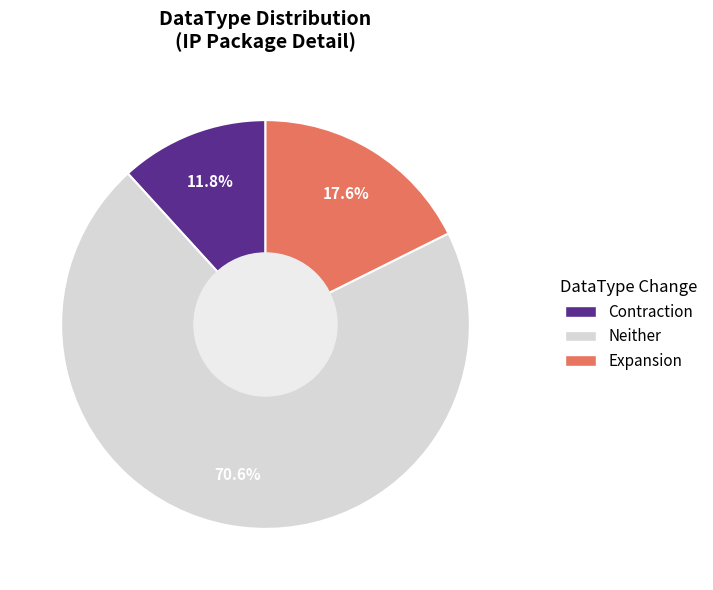

How much of the chart is everything except Expansion?

82.4%